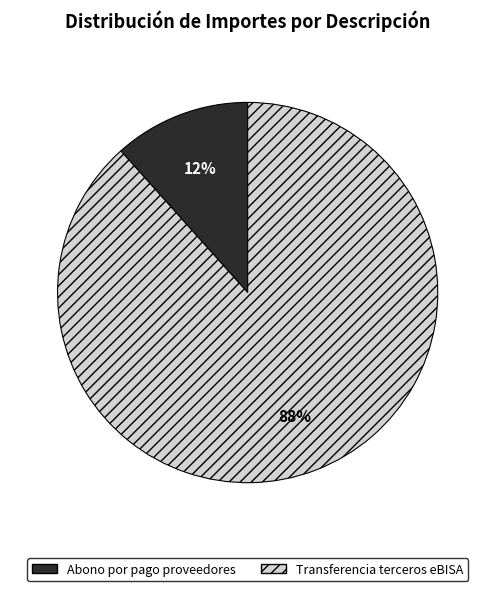

Combined, do Transferencia terceros eBISA and Abono por pago proveedores account for over 50%?

Yes